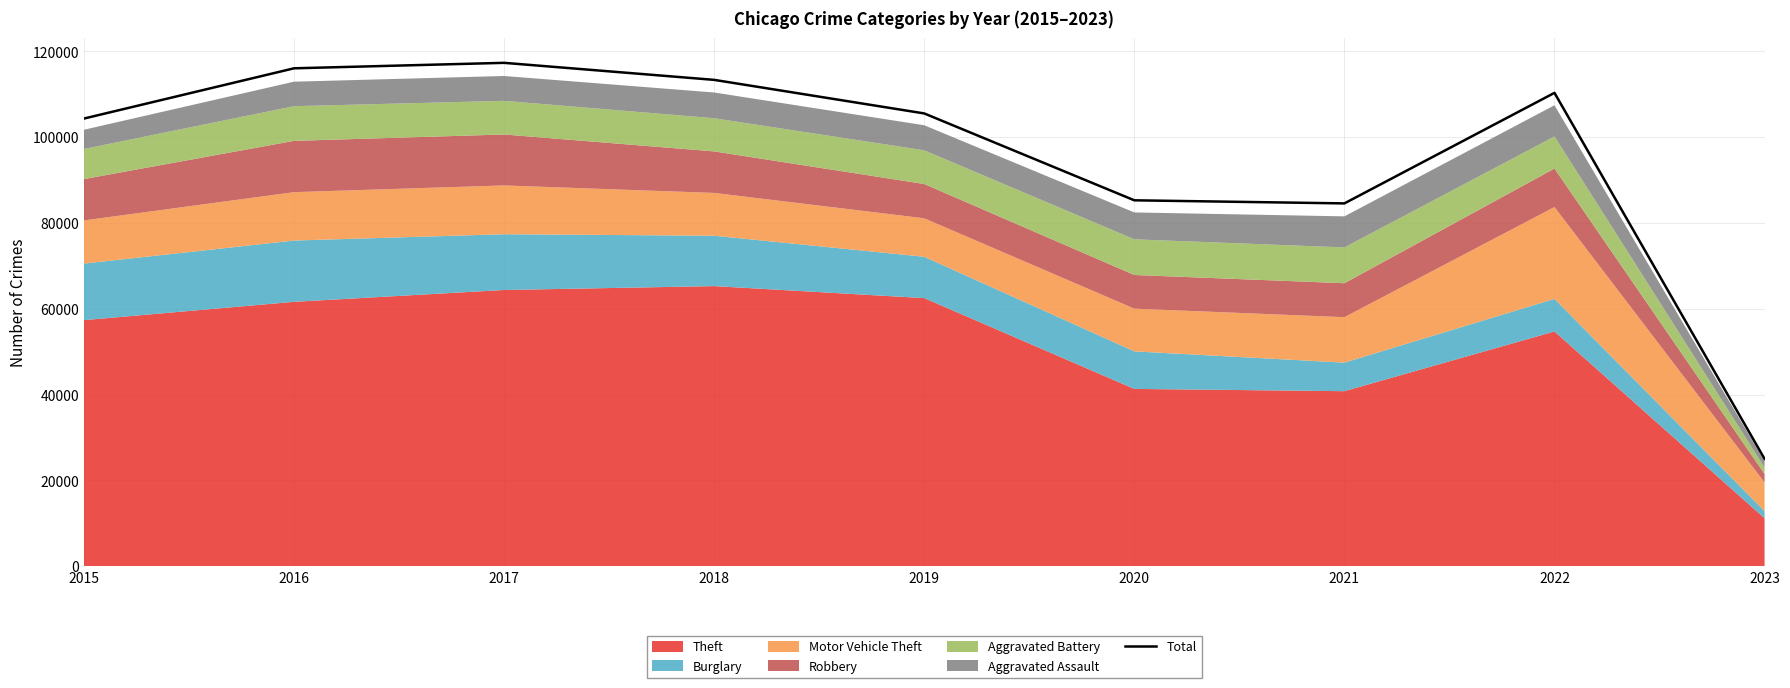

Reading left to right, what are all the values shown in this chart?

104352	116071	117347	113375	105549	85292	84571	110349	24992